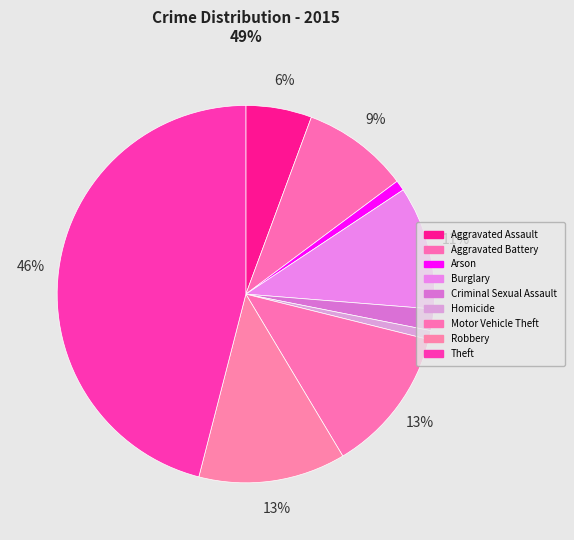

What is the largest slice in the pie chart?

Theft